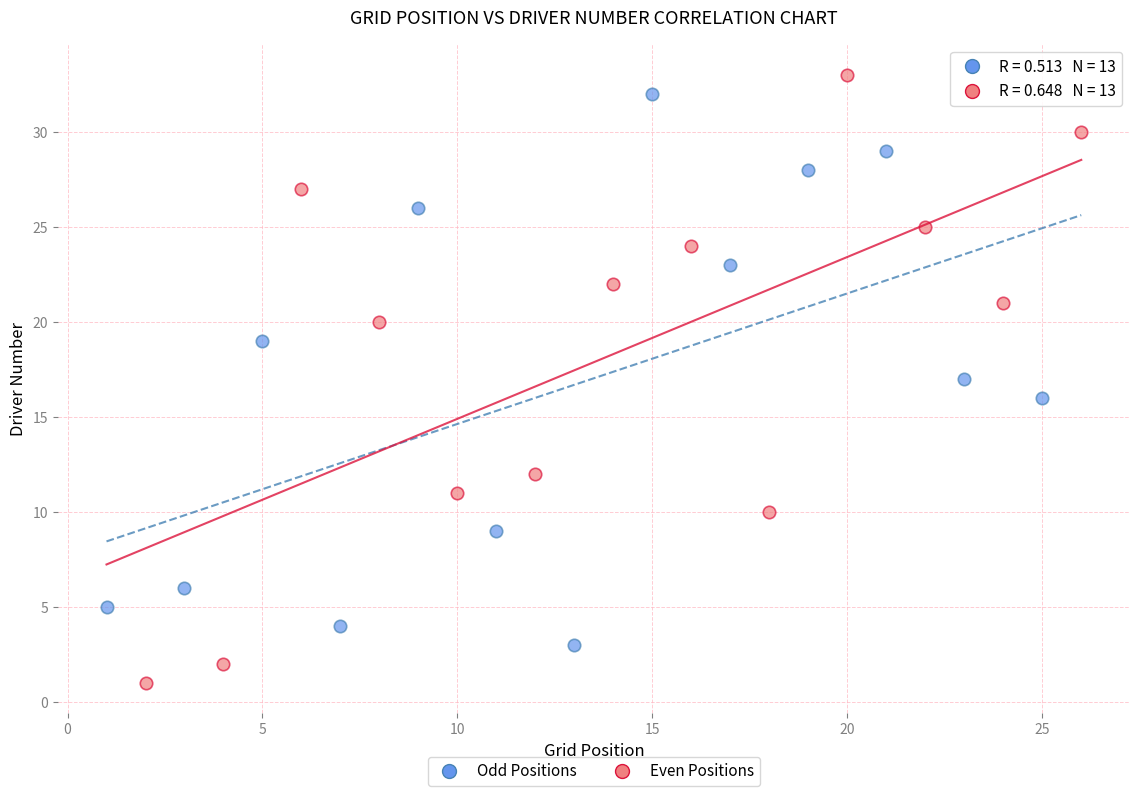

Which series reaches the minimum Y coordinate?

Even Positions